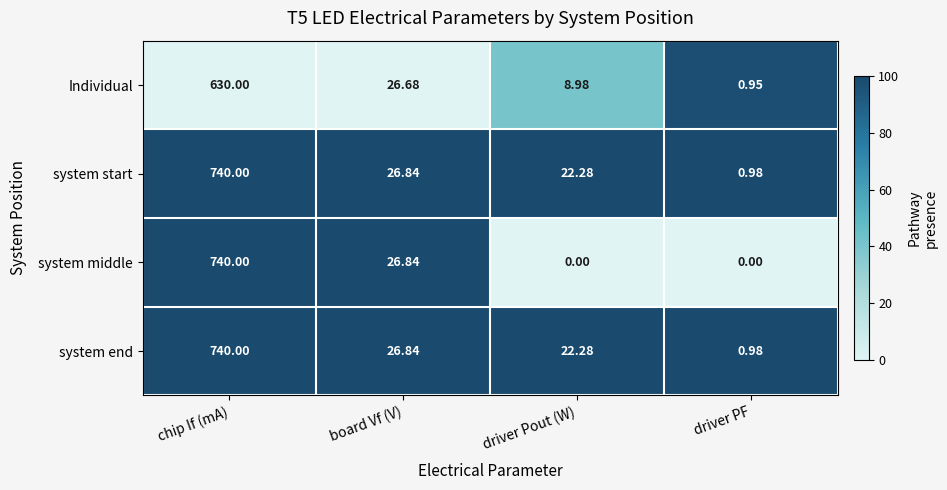

At which category does the chart reach its peak across all series?

chip If (mA)